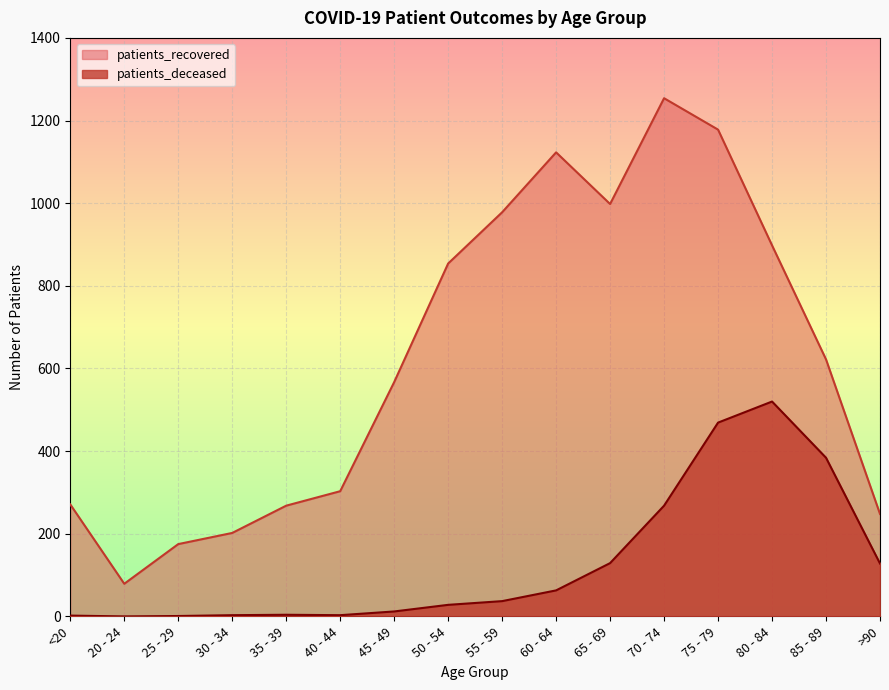

At which category is the sum across all series the highest?

75 - 79